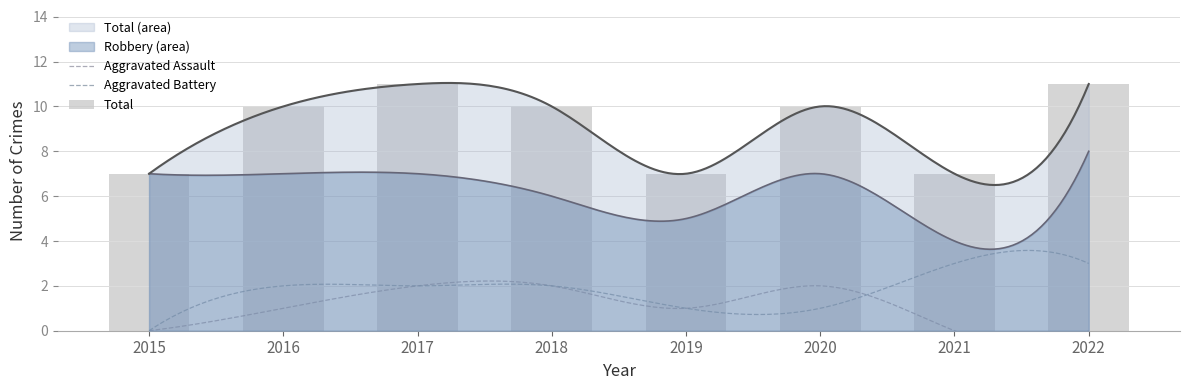

Reading left to right, list all the values displayed in this chart.

Aggravated Assault: 2015=0	2016=1	2017=2	2018=2	2019=1	2020=2	2021=0	2022=0
Aggravated Battery: 2015=0	2016=2	2017=2	2018=2	2019=1	2020=1	2021=3	2022=3
Robbery: 2015=7	2016=7	2017=7	2018=6	2019=5	2020=7	2021=4	2022=8
Total: 2015=7	2016=10	2017=11	2018=10	2019=7	2020=10	2021=7	2022=11